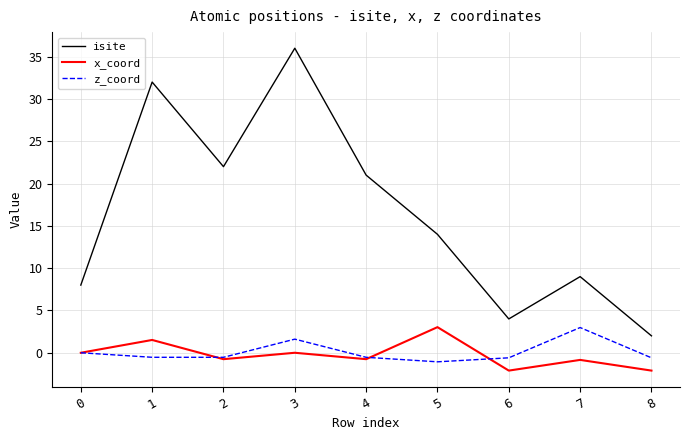

True or false: isite and z_coord cross at least once.

False